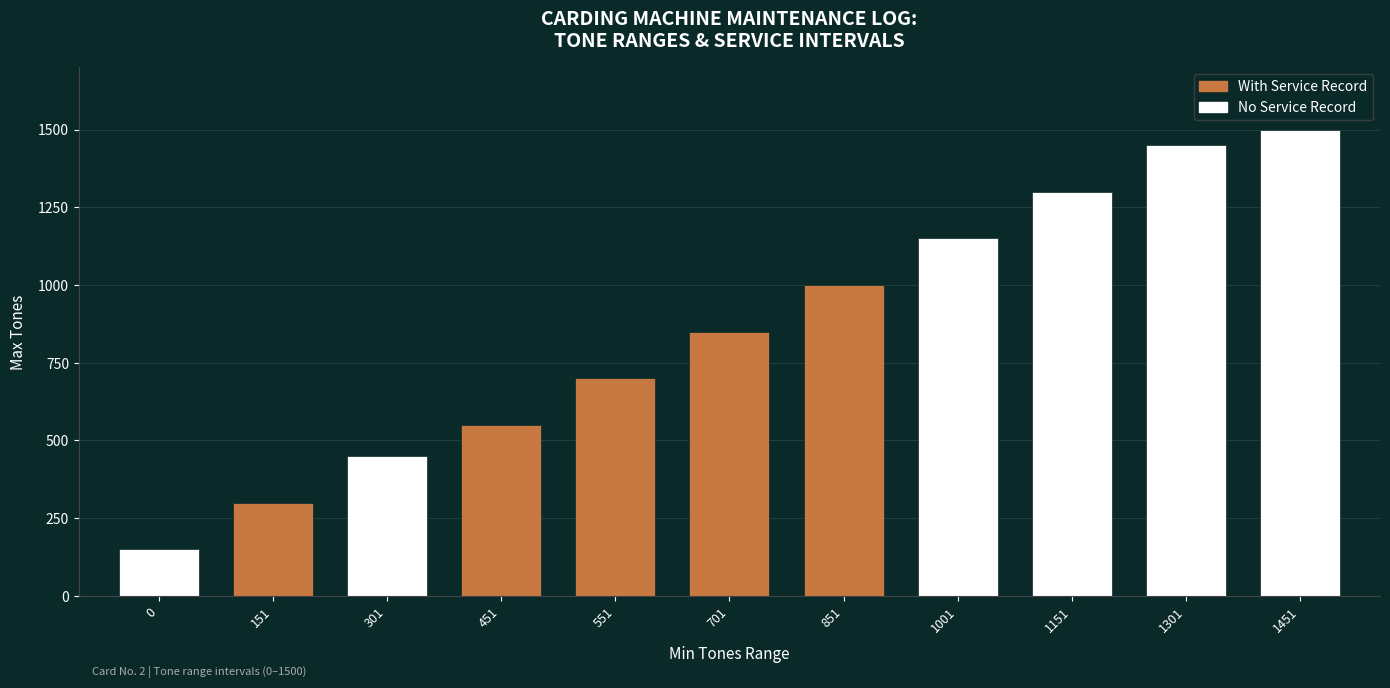

Is it true that the value at 1151 is 1300?

True